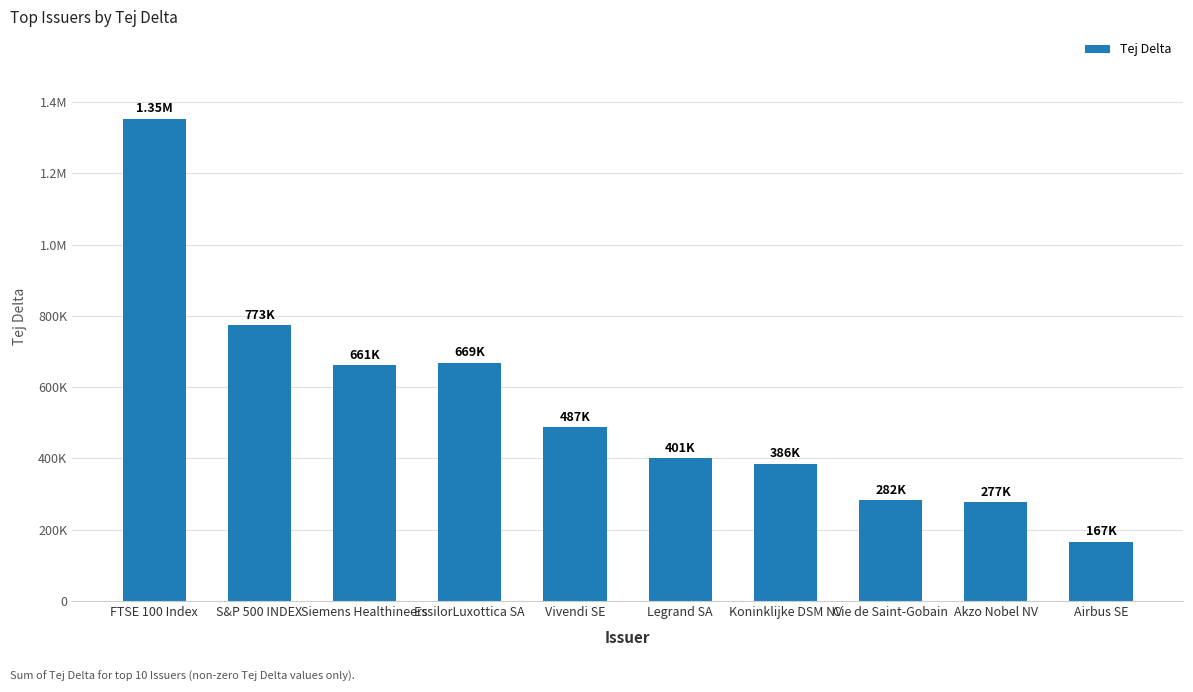

Are the bars grouped side by side (vs. stacked)?

No